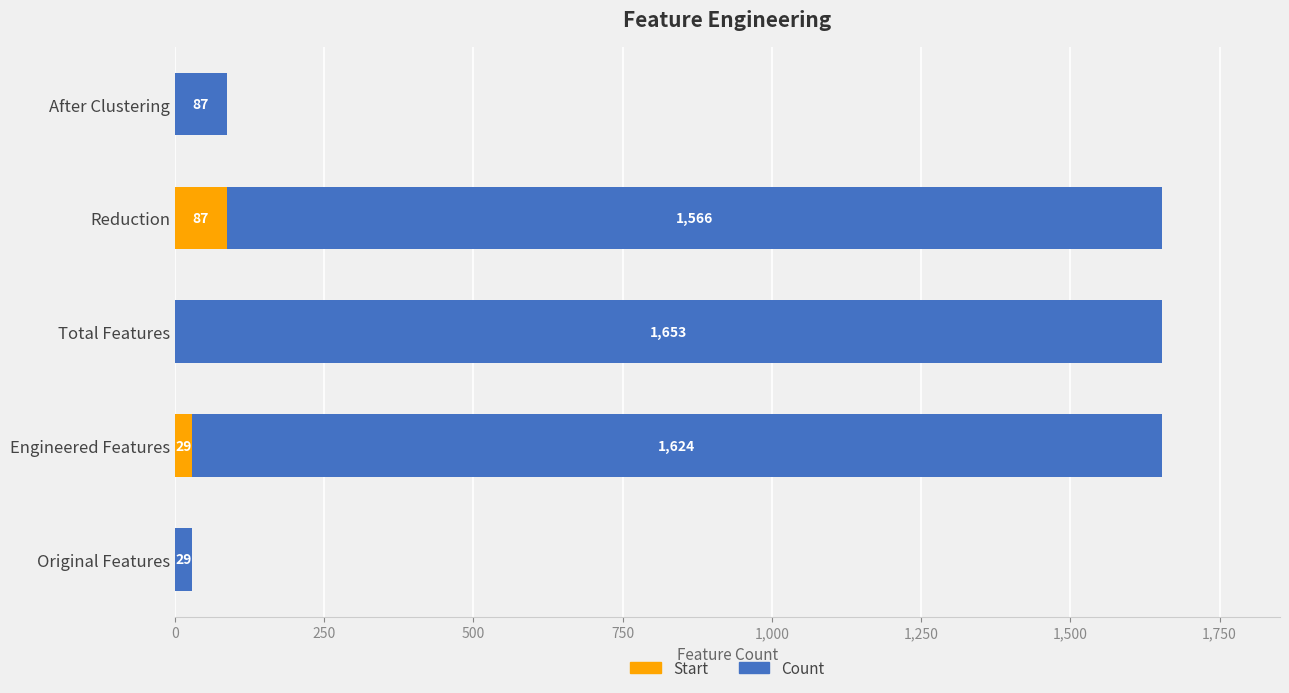

What is the approximate value of Start at Engineered Features?

29